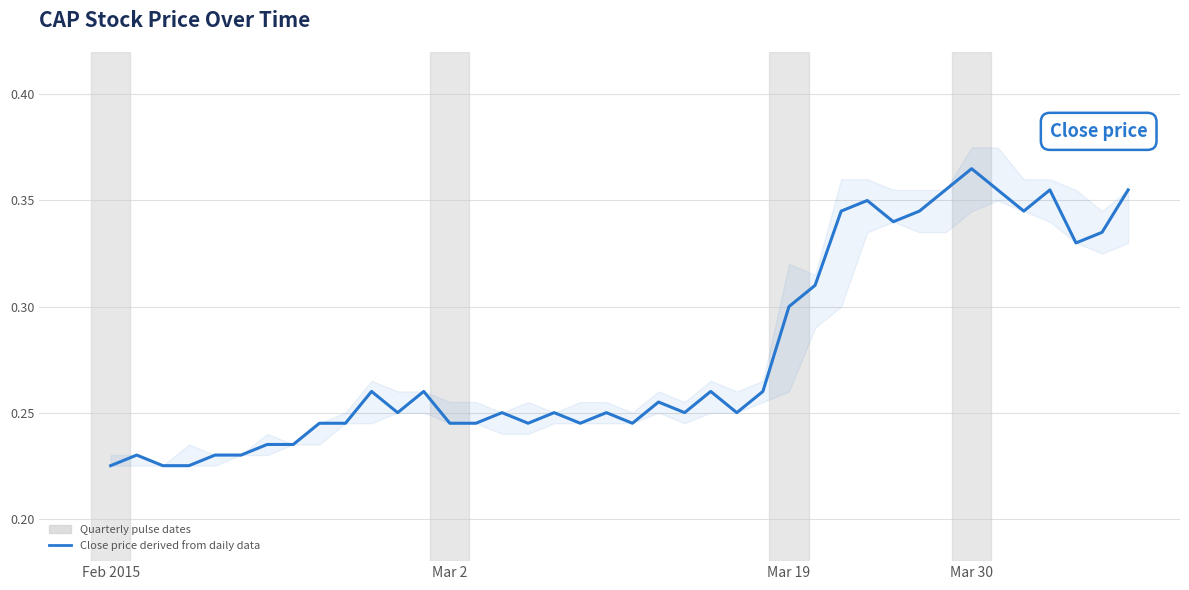

Count the values in the range 0 to 1.

40